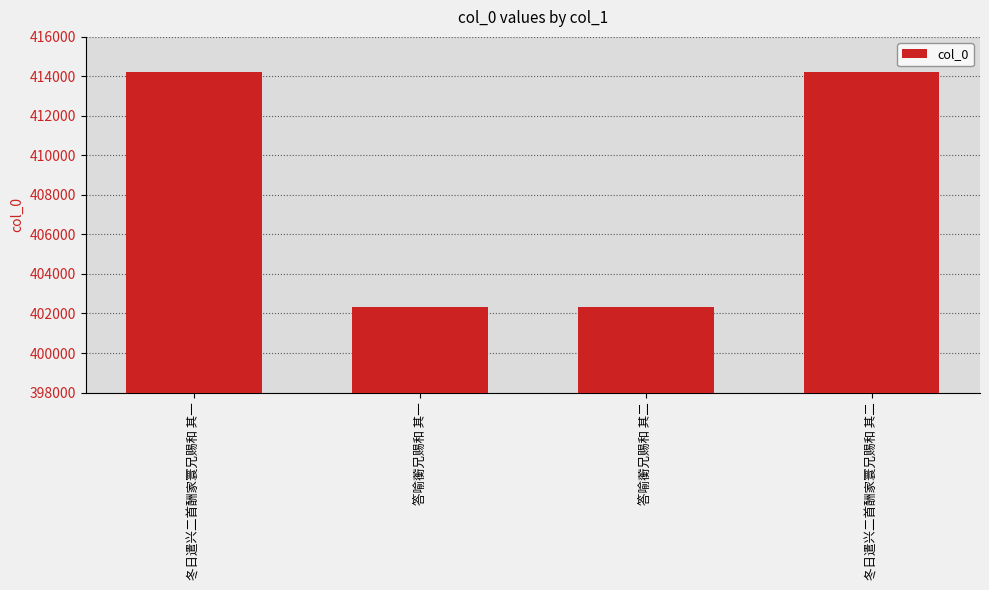

What is the change in value from 答喻蘅兄赐和 其二 to 冬日遣兴二首酬家寰兄赐和 其二?

+11873